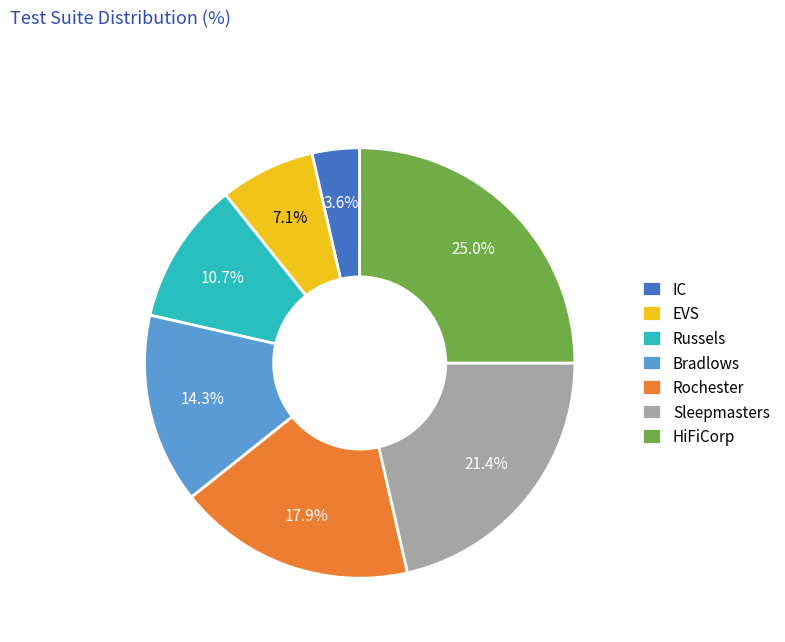

To the nearest percent, what is the average slice percentage?

14%